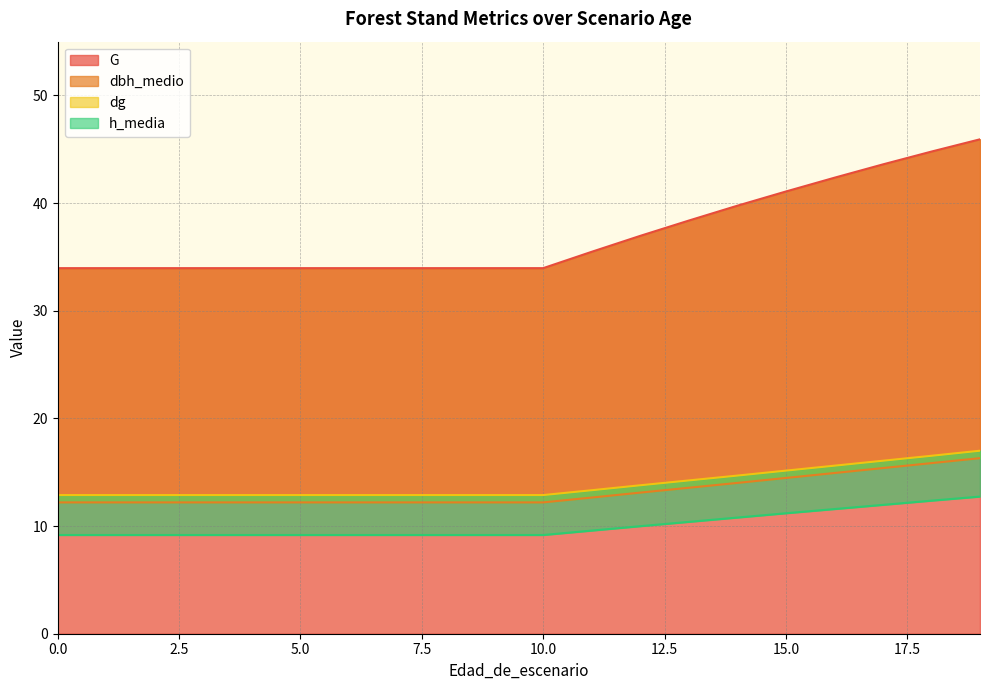

What is the spread (max minus min) of values at 4?

24.8